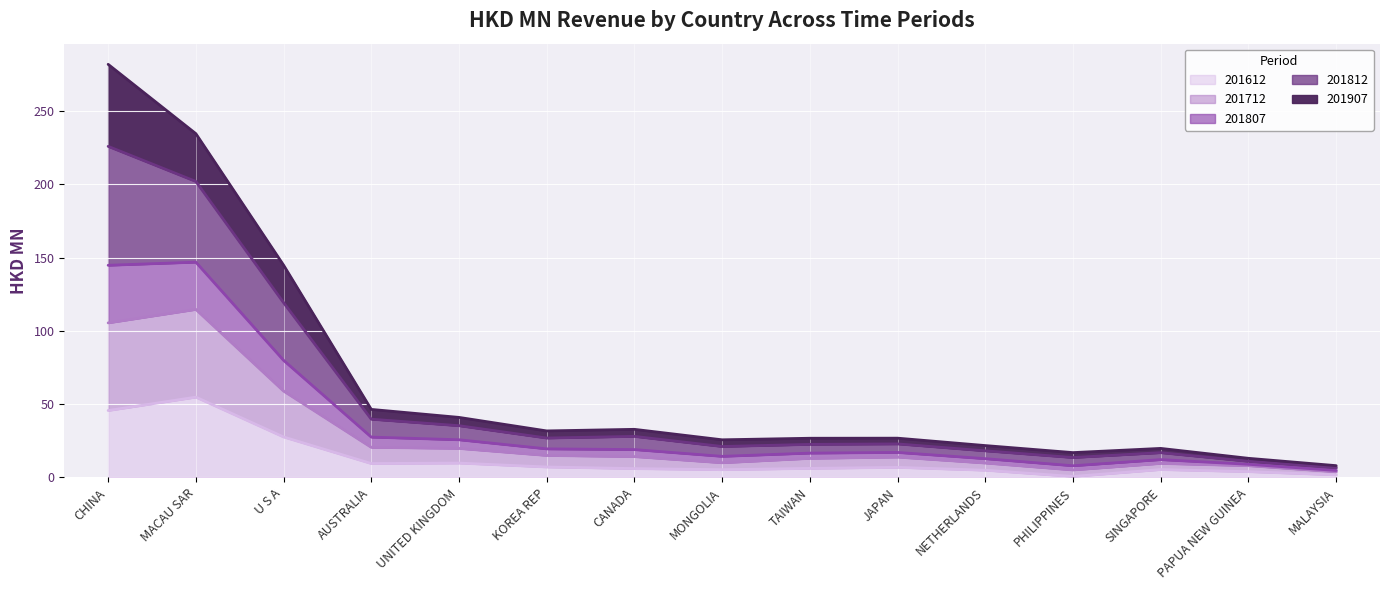

At which label does 201712 first exceed 17?

CHINA